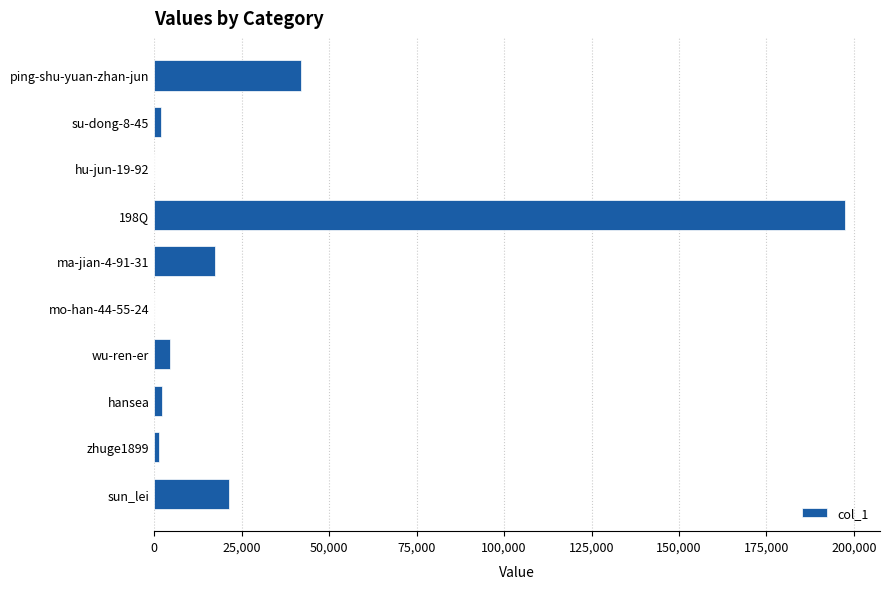

At which category does the chart reach its peak across all series?

198Q